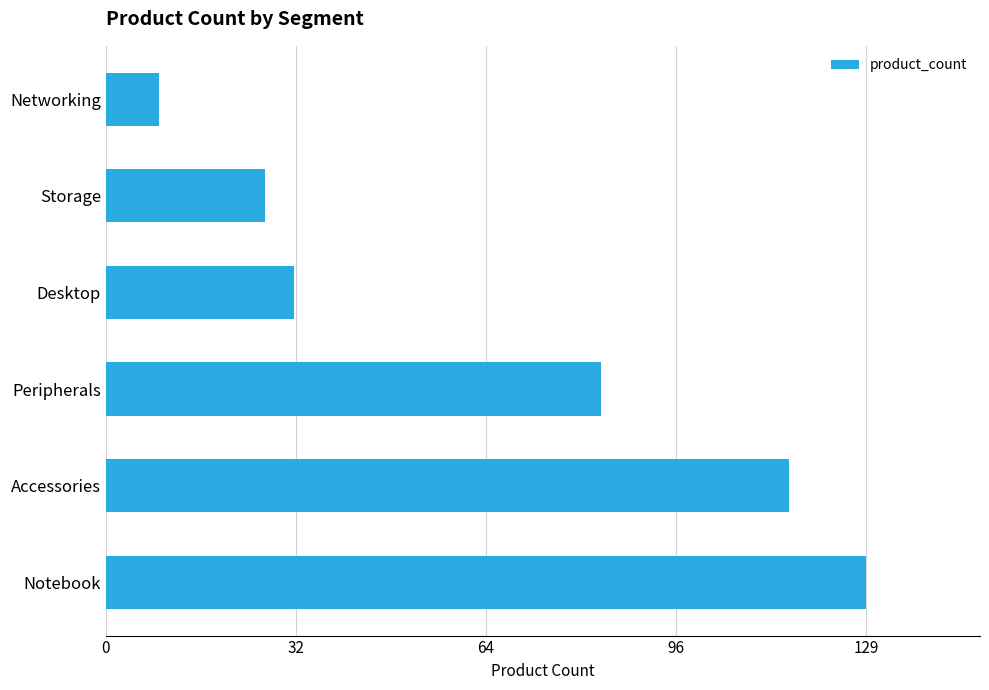

What is the approximate value at Desktop?

32